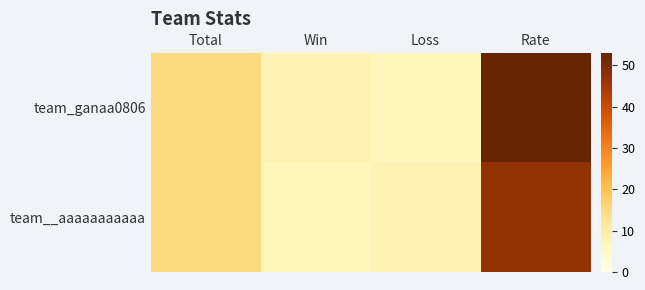

Between Total and Loss, which is larger?

Total